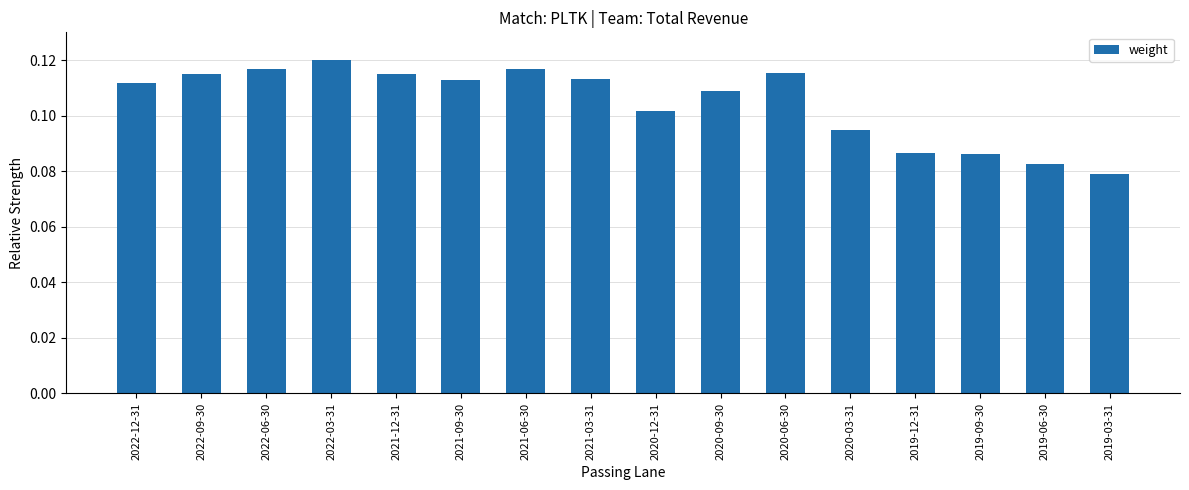

At which category does the chart reach its minimum across all series?

2019-03-31